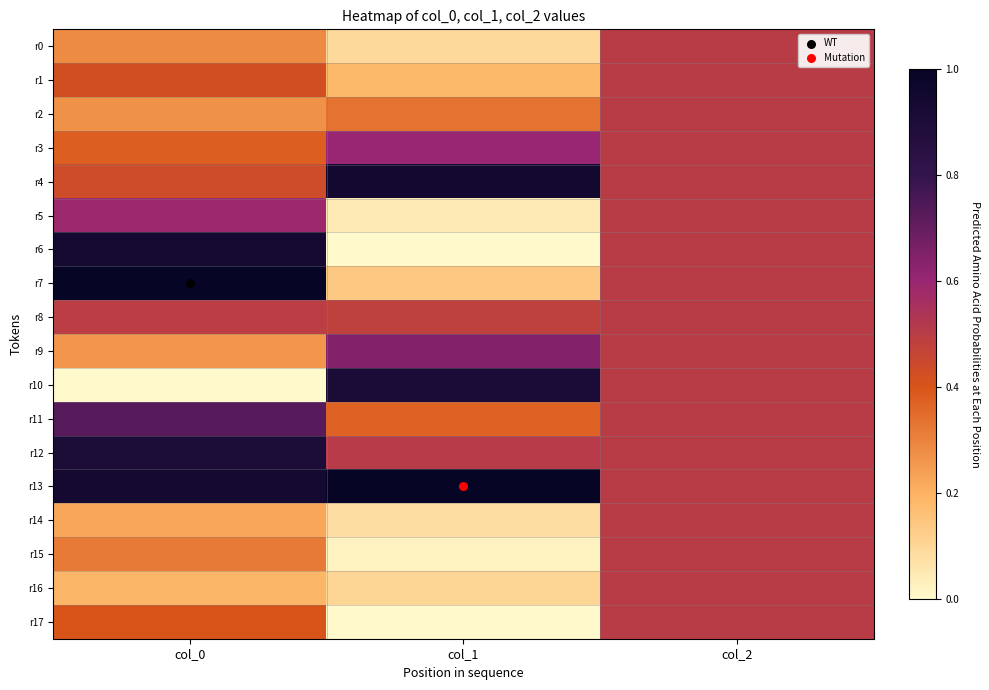

Reading left to right, transcribe all the data shown in this chart.

r0: col_0=0.3	col_1=0.1	col_2=0.5
r1: col_0=0.4	col_1=0.2	col_2=0.5
r2: col_0=0.3	col_1=0.3	col_2=0.5
r3: col_0=0.4	col_1=0.6	col_2=0.5
r4: col_0=0.4	col_1=0.9	col_2=0.5
r5: col_0=0.6	col_1=0.0	col_2=0.5
r6: col_0=0.9	col_1=0.0	col_2=0.5
r7: col_0=1.0	col_1=0.1	col_2=0.5
r8: col_0=0.5	col_1=0.5	col_2=0.5
r9: col_0=0.3	col_1=0.6	col_2=0.5
r10: col_0=0.0	col_1=0.9	col_2=0.5
r11: col_0=0.7	col_1=0.4	col_2=0.5
r12: col_0=0.9	col_1=0.5	col_2=0.5
r13: col_0=0.9	col_1=1.0	col_2=0.5
r14: col_0=0.2	col_1=0.1	col_2=0.5
r15: col_0=0.3	col_1=0.0	col_2=0.5
r16: col_0=0.2	col_1=0.1	col_2=0.5
r17: col_0=0.4	col_1=0.0	col_2=0.5